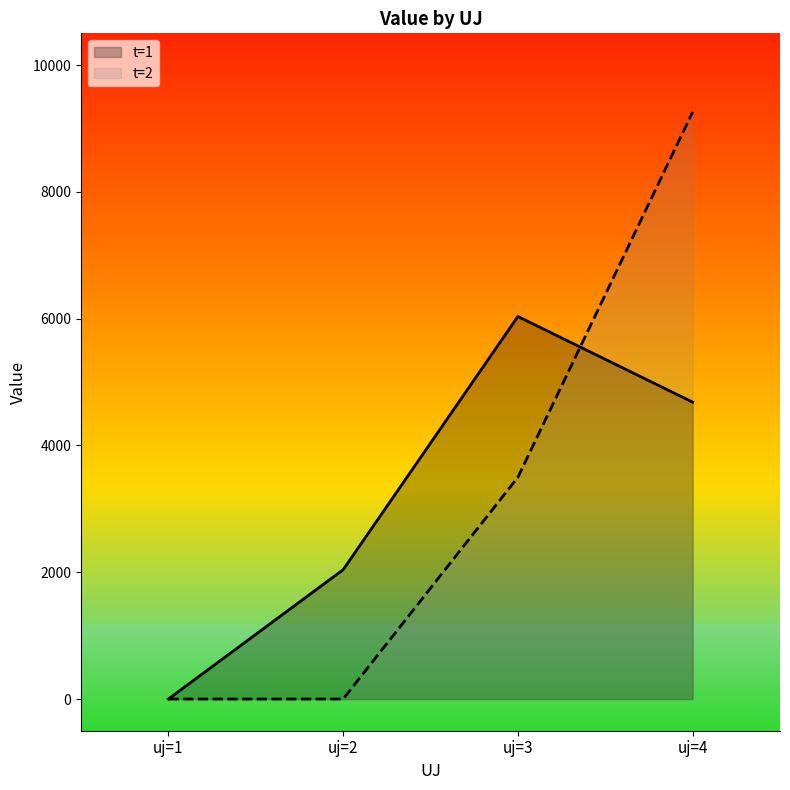

At which category does the chart reach its peak across all series?

uj=4